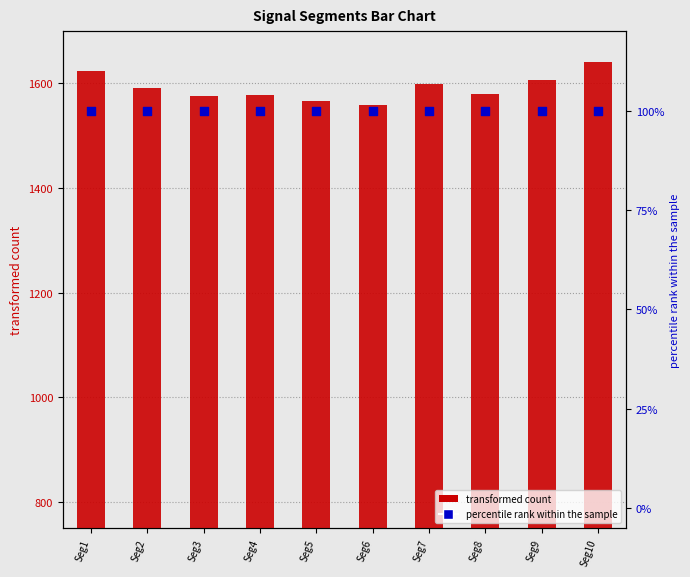

Which series contains the lowest Y value?

Signal_Value_100